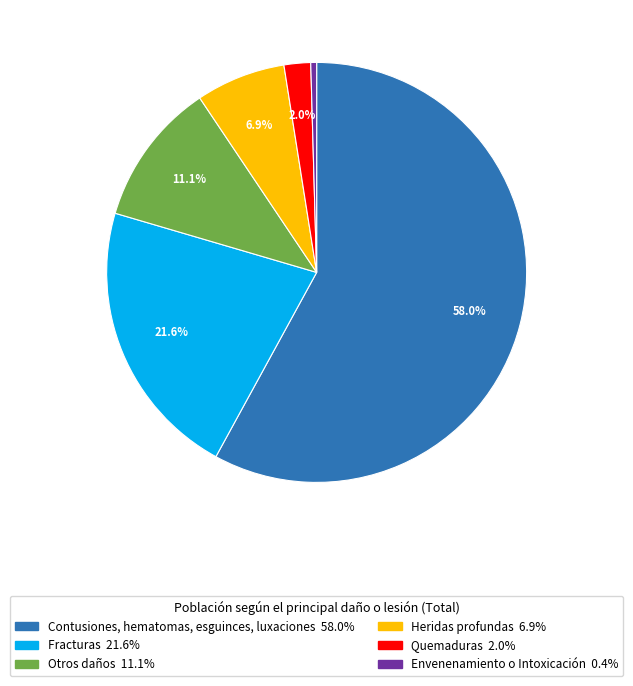

What percentage is NOT represented by Otros daños?

88.9%